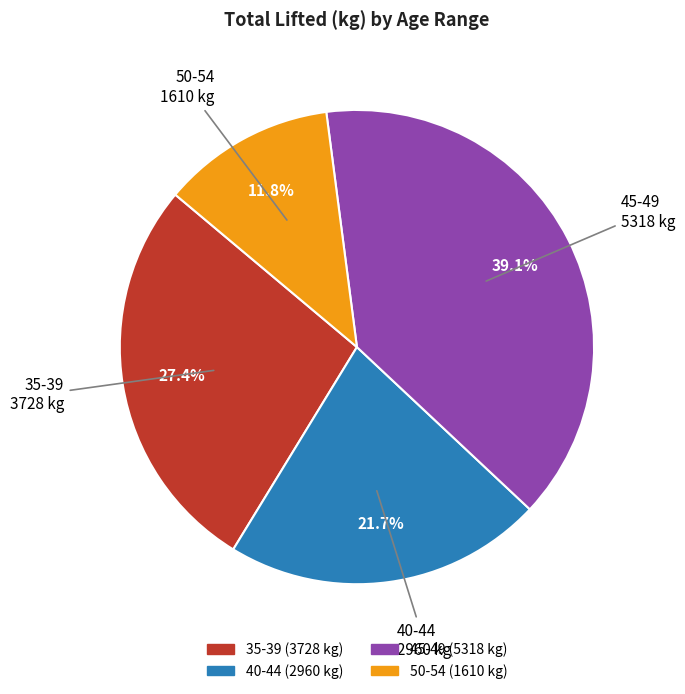

Does any single category account for the majority?

No